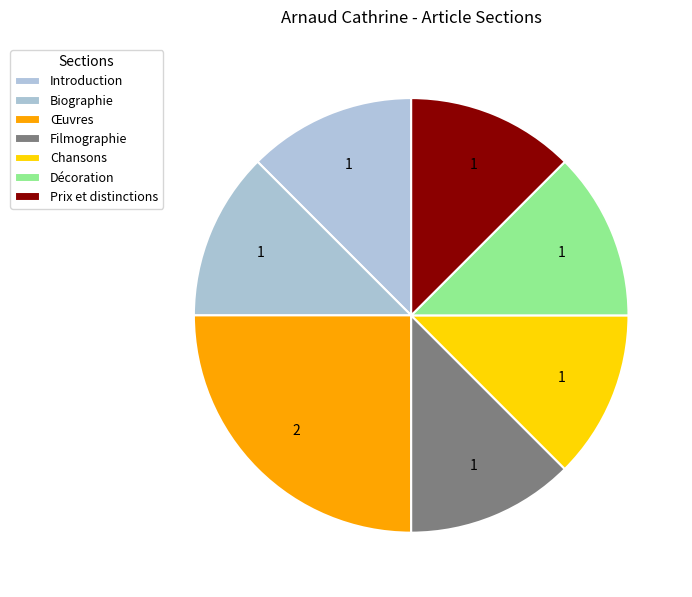

How many slices are in this pie chart?

7